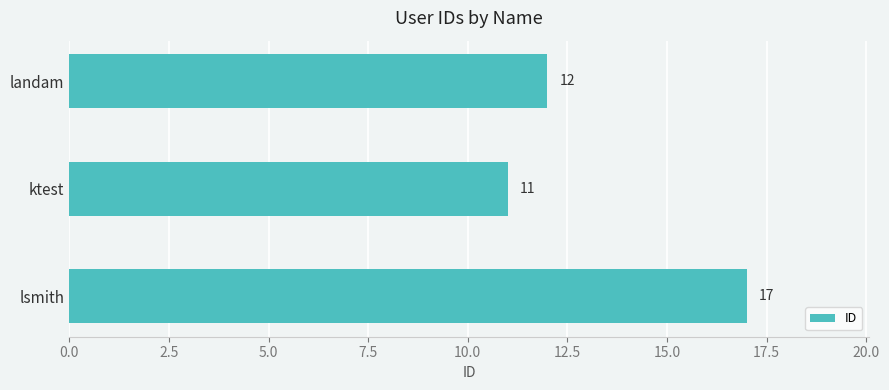

Does the chart contain any negative values?

No